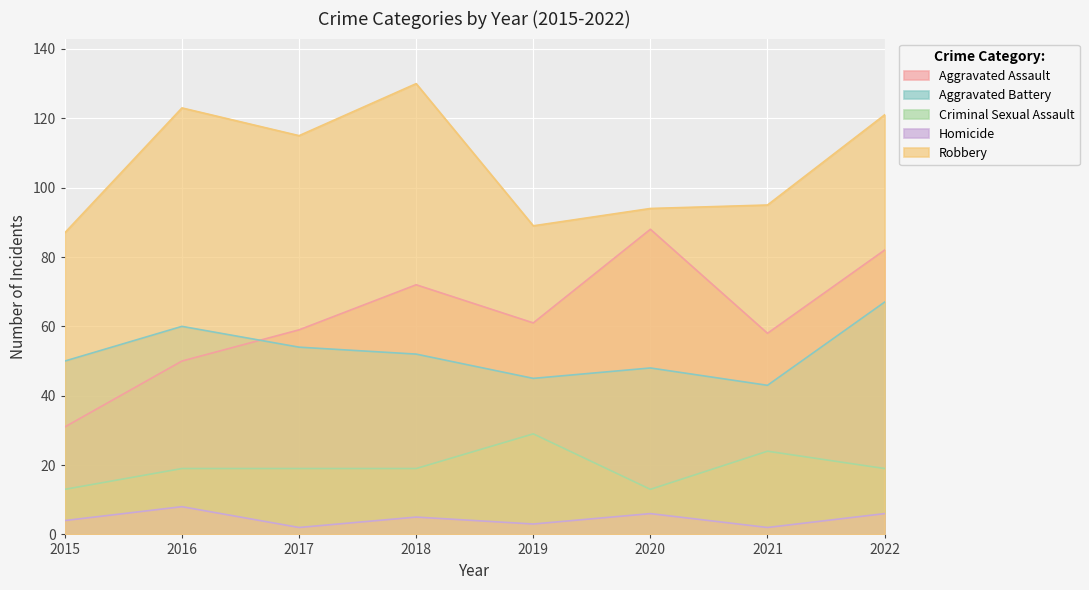

Which series has the widest spread of values?

Aggravated Assault